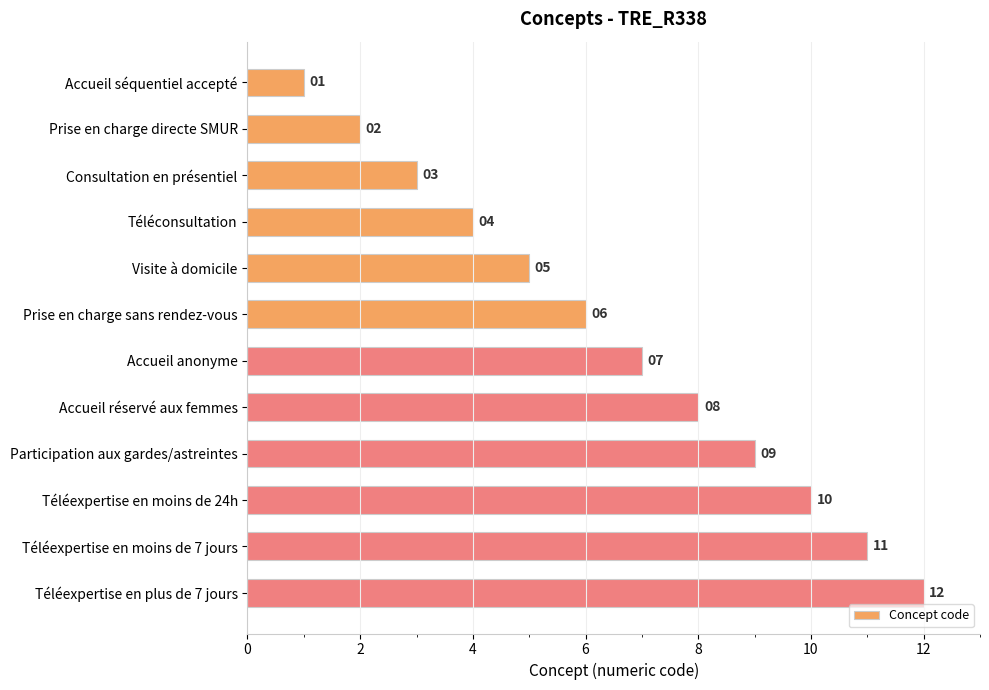

Read the value at Prise en charge sans rendez-vous, to the nearest 5.

5